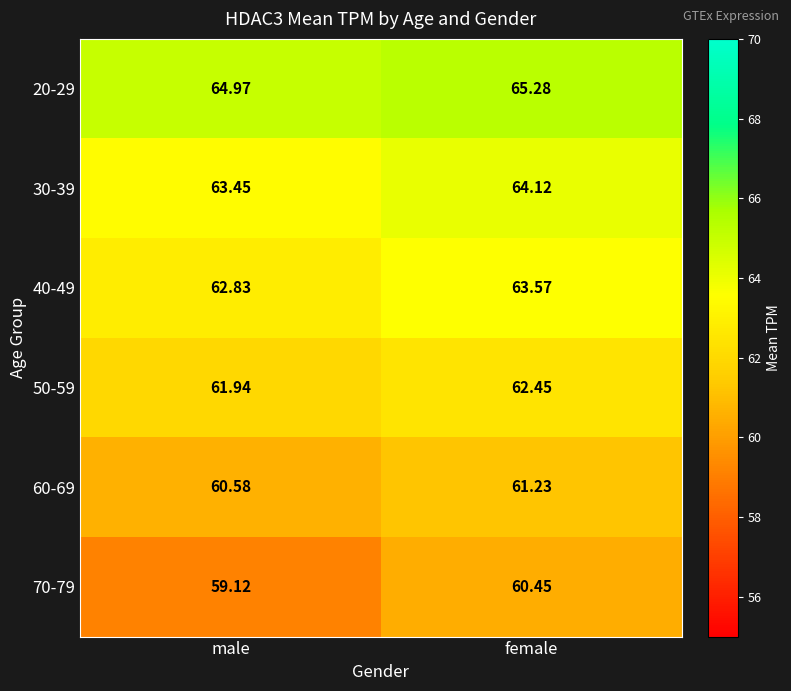

At which label does 60-69 first exceed 61?

female